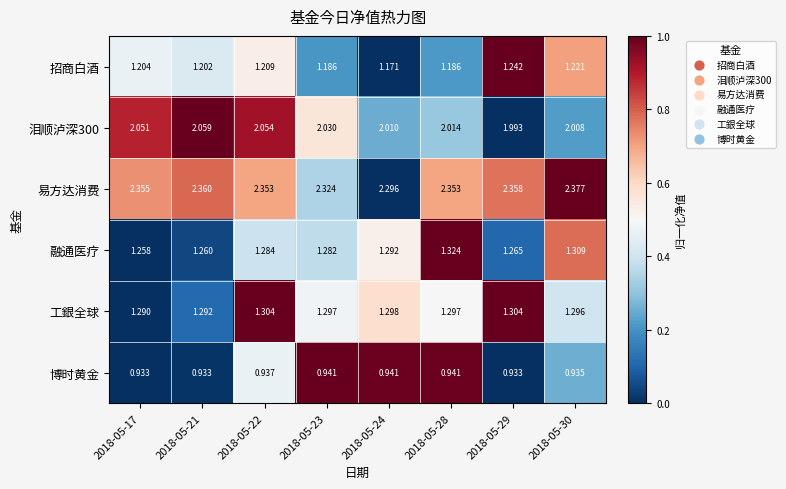

Is the value of 博时黄金 at 2018-05-21 greater than the value of 易方达消费 at 2018-05-22?

No